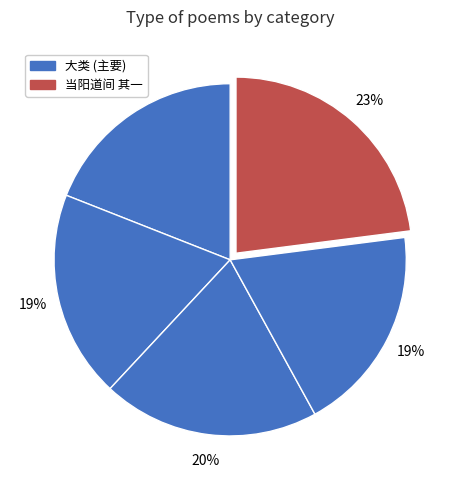

Which category has the biggest portion of the pie?

当阳道间 其一